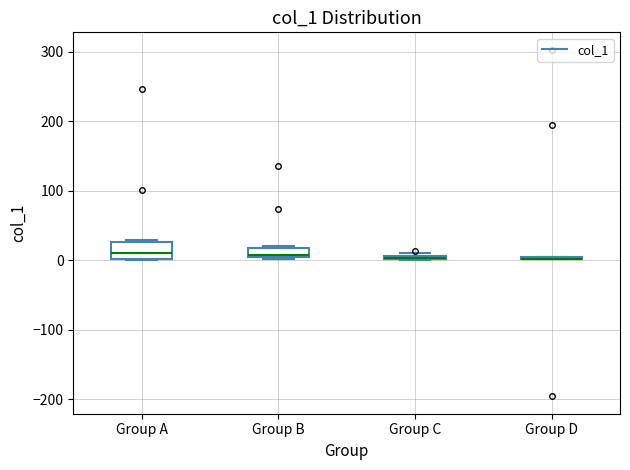

Where is the upper edge of the box for Group C on the y-axis? The values are not printed on the chart, so give them approximately, as read against the axis.

10